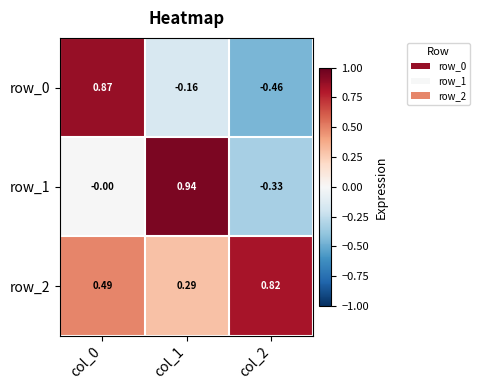

Is the value of row_1 at col_1 greater than the value of row_2 at col_1?

Yes